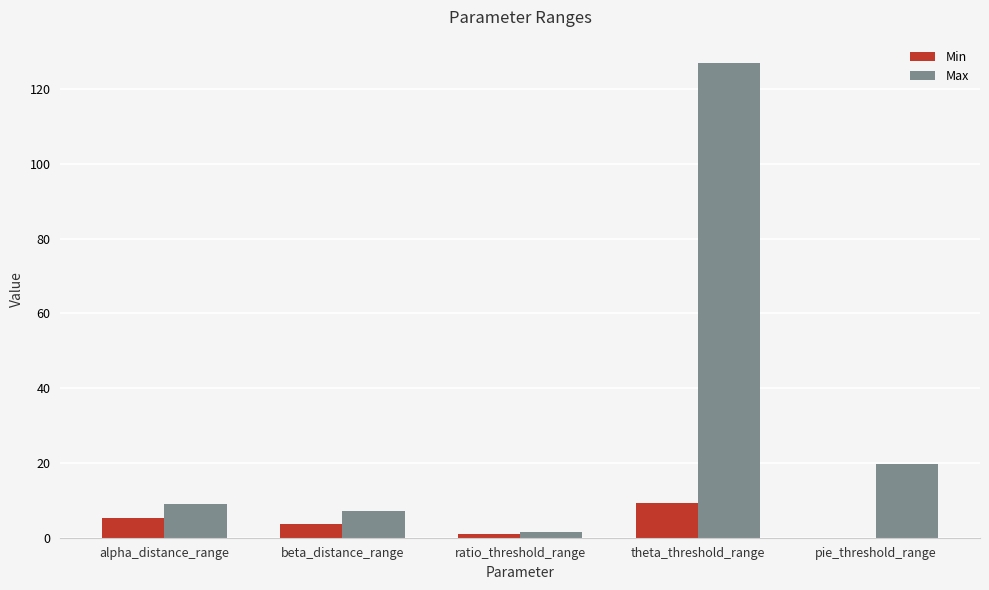

What are all the series names shown in the legend?

Min, Max